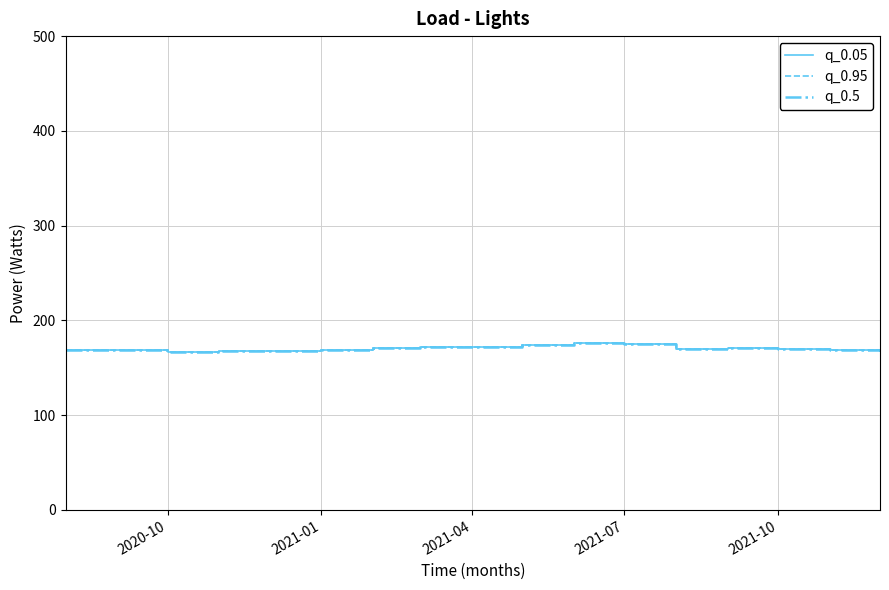

Does the chart display data point markers on the line(s)?

No